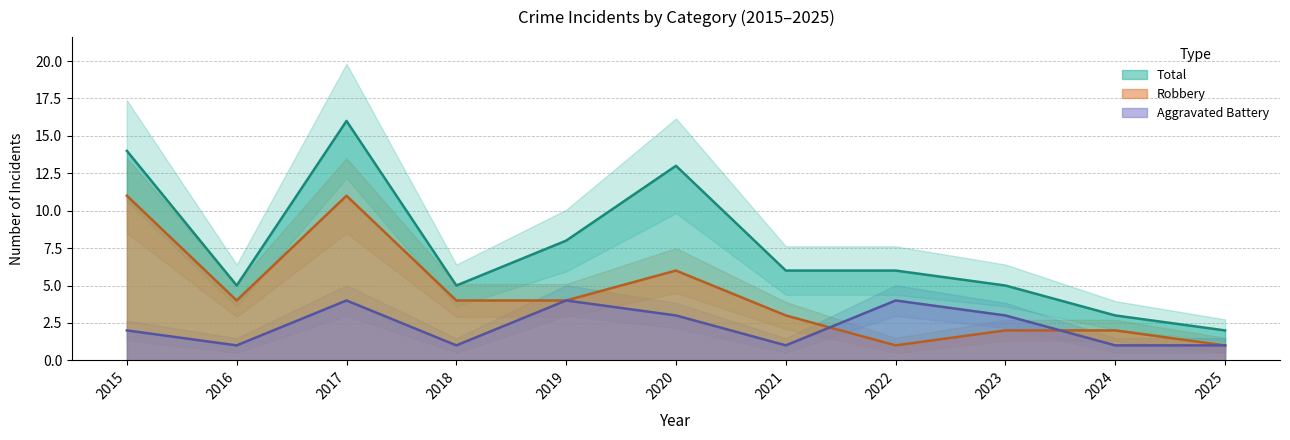

How many lines are shown in the chart?

3